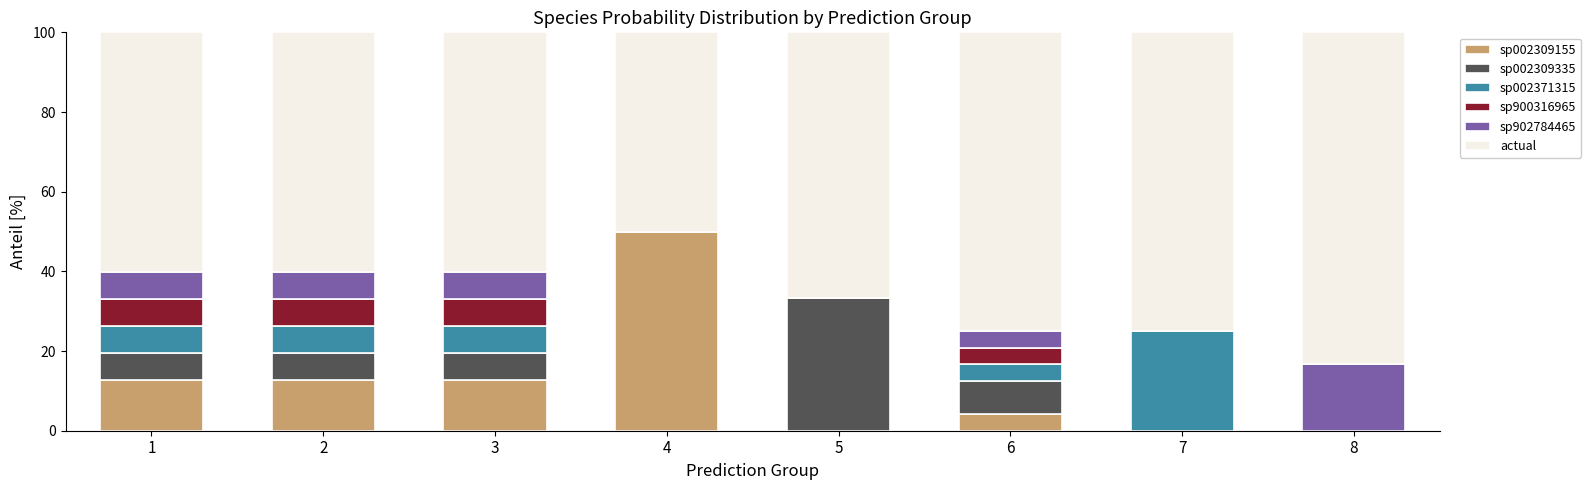

How many data points in sp002309155 are above 12?

4